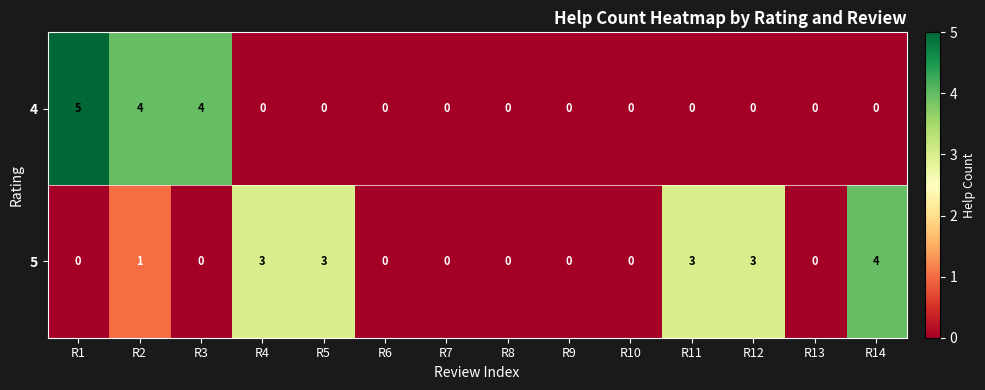

Reading left to right, what are all the values shown in this chart?

4: R1=5	R2=4	R3=4	R4=0	R5=0	R6=0	R7=0	R8=0	R9=0	R10=0	R11=0	R12=0	R13=0	R14=0
5: R1=0	R2=1	R3=0	R4=3	R5=3	R6=0	R7=0	R8=0	R9=0	R10=0	R11=3	R12=3	R13=0	R14=4